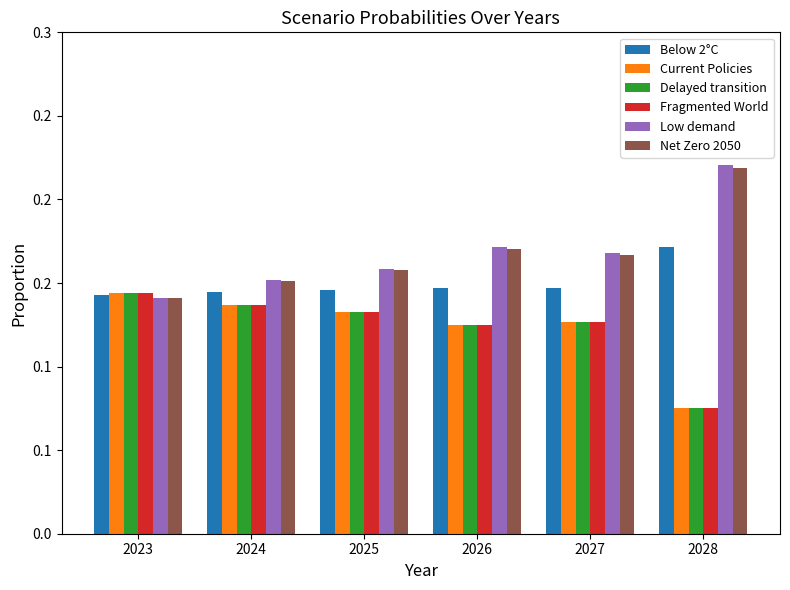

What is the maximum value for Net Zero 2050?

0.2